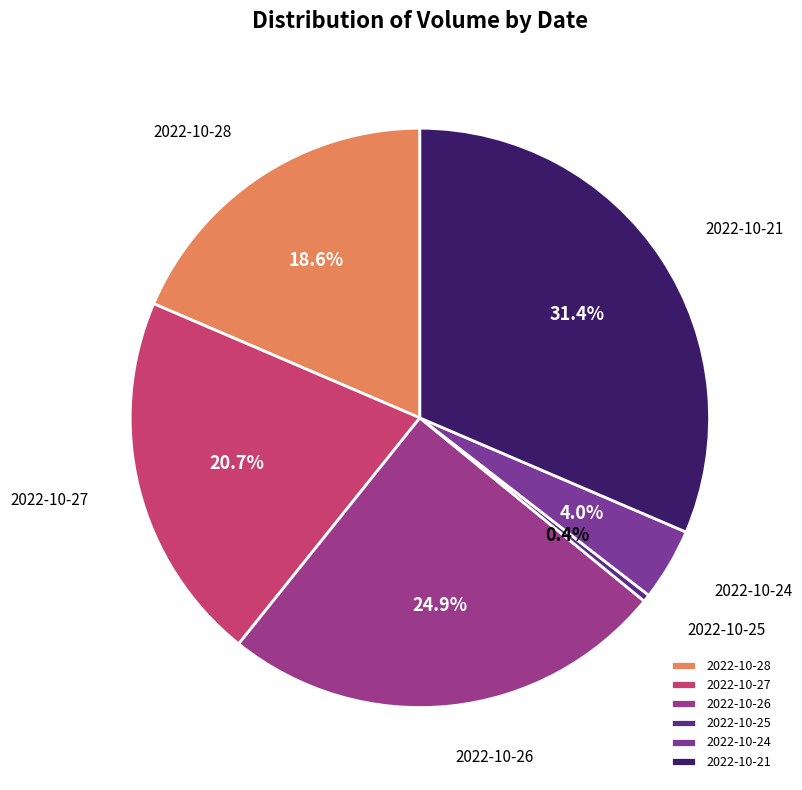

Is it true that 2022-10-28 is 19% of the pie?

True